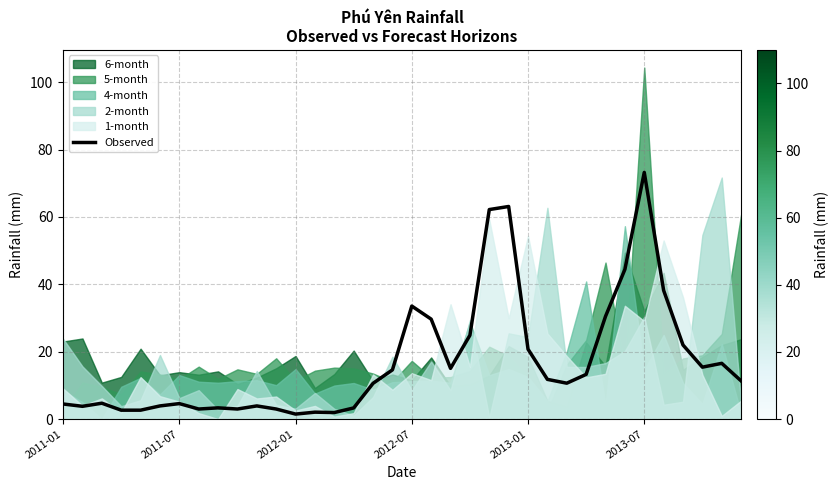

The value at 16 is 3.1. True or false?

False